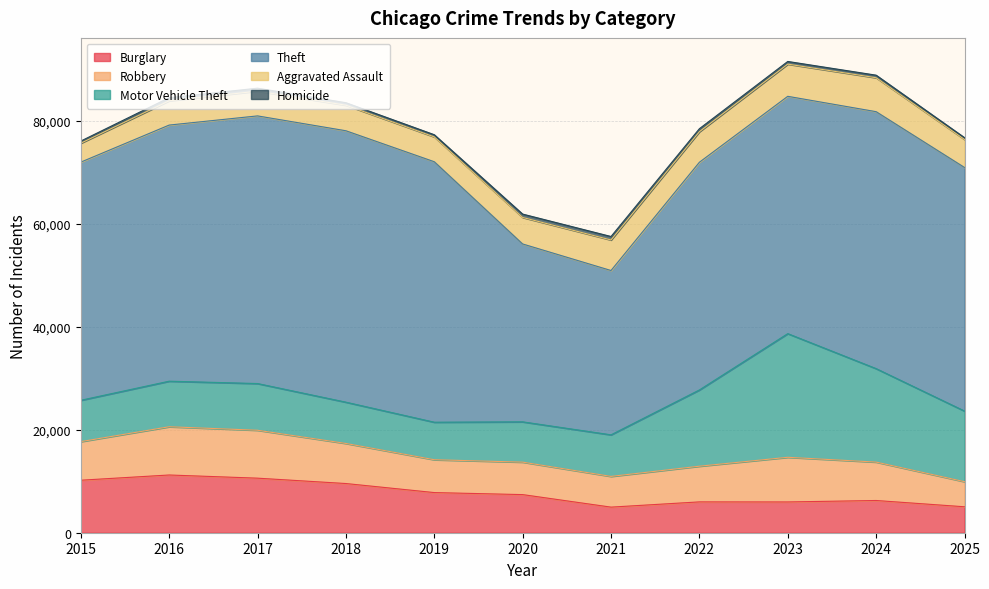

How many values in the Homicide series exceed 521?

5